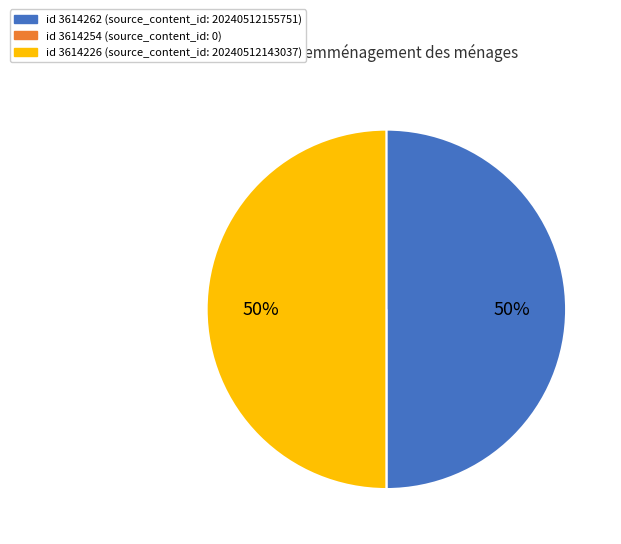

To the nearest percent, what is the average slice percentage?

33%